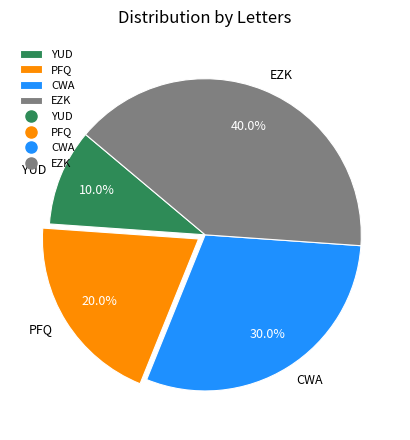

Combined, do PFQ and YUD account for over 50%?

No